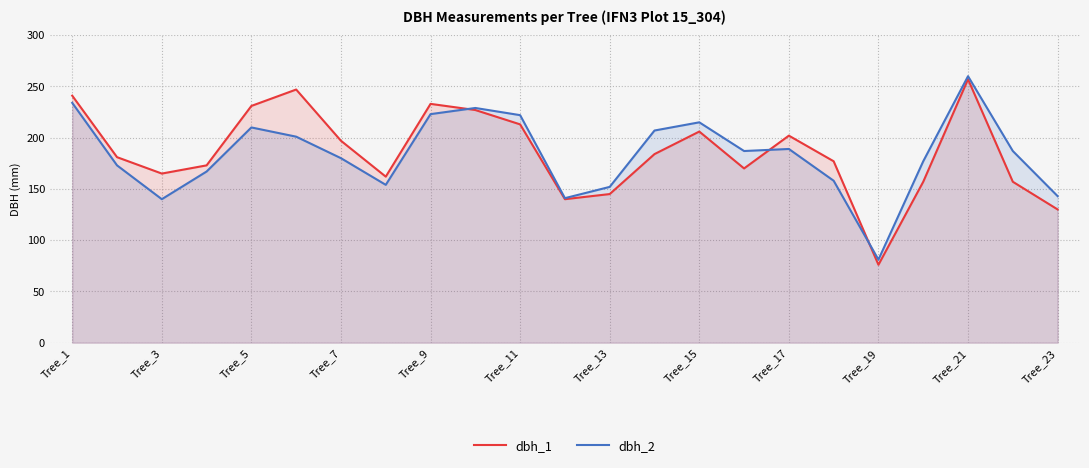

Which series ends up on top after the final intersection of dbh_2 and dbh_1?

dbh_2